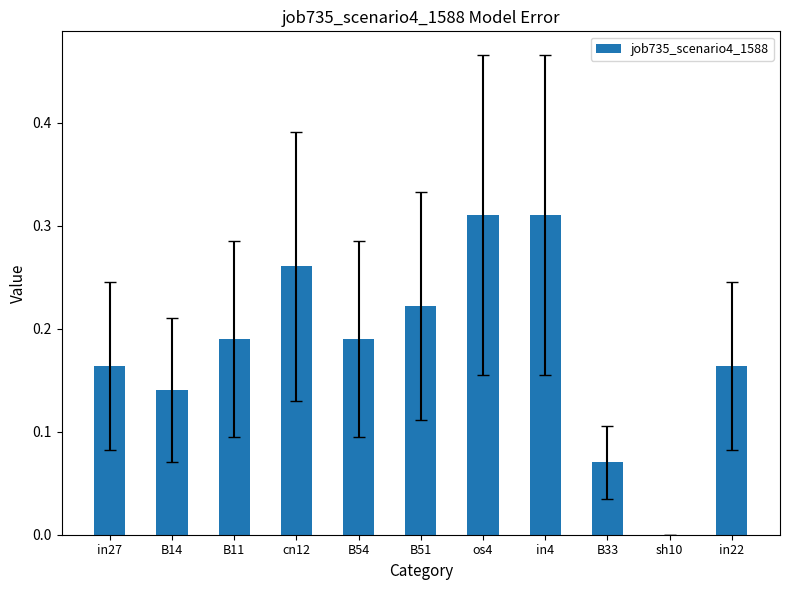

What is the sum of all values?

2.0